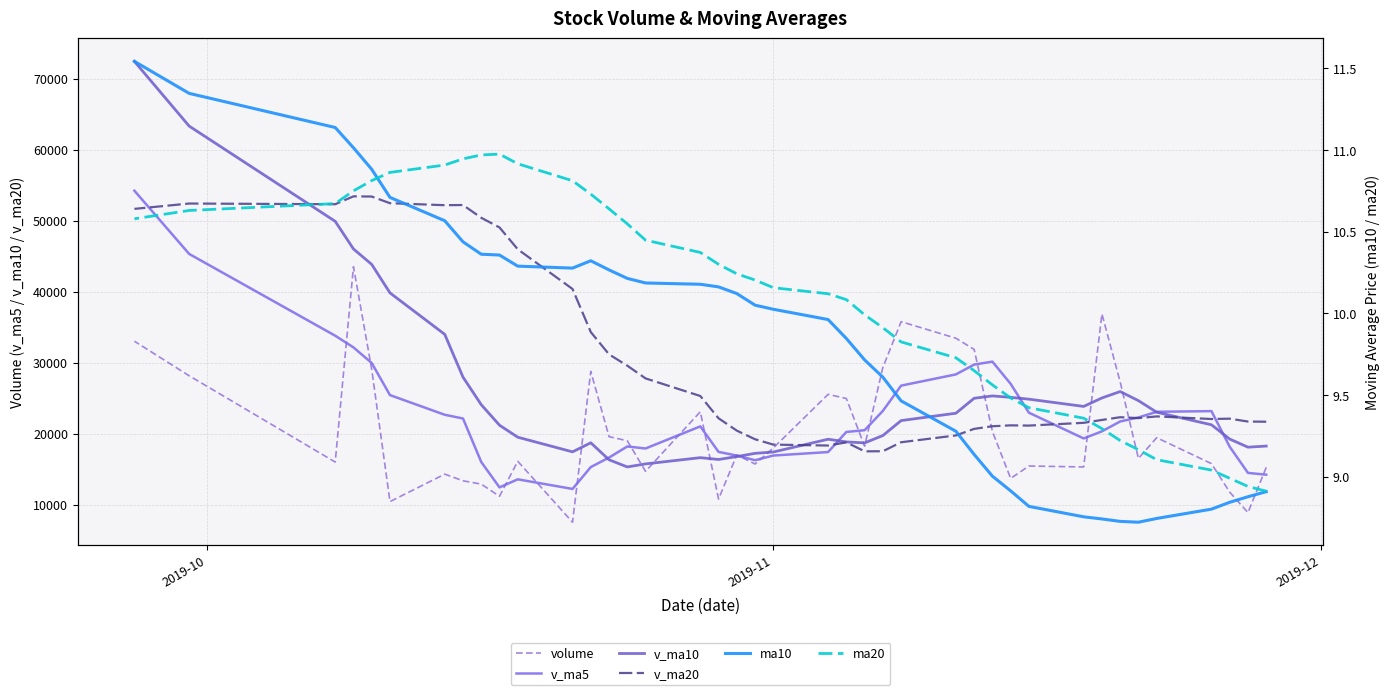

In v_ma5, how many points are lower than both neighbors (excluding endpoints)?

5